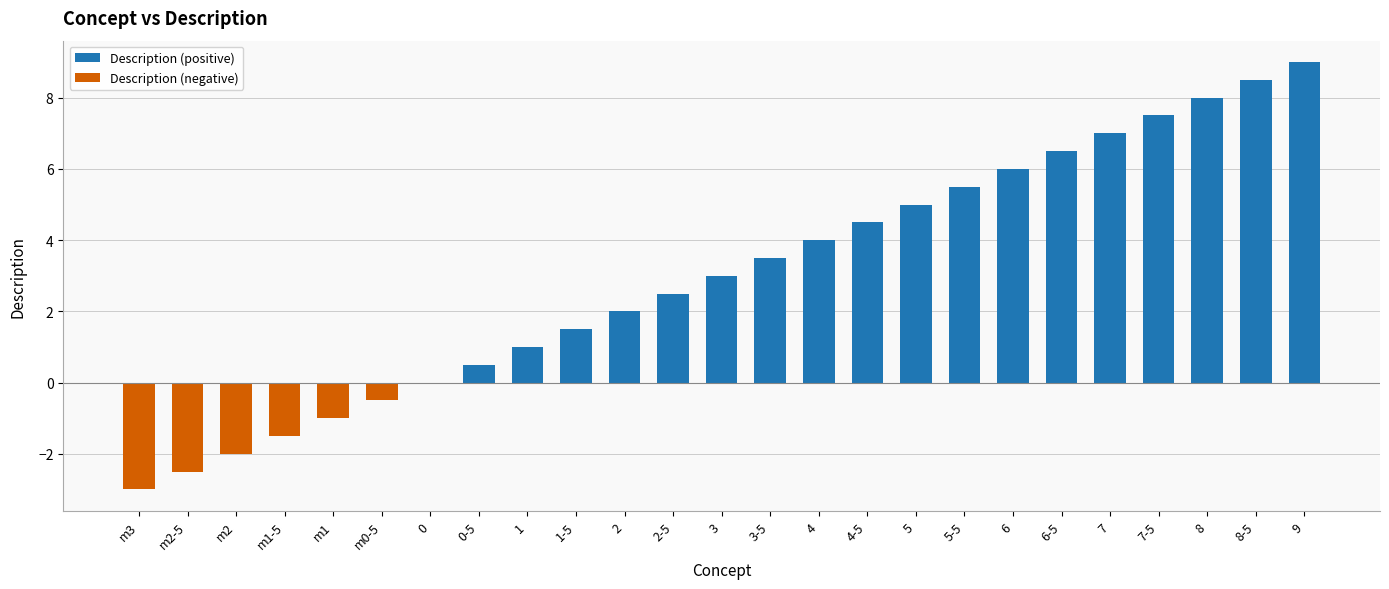

Count the number of categories in the chart.

25